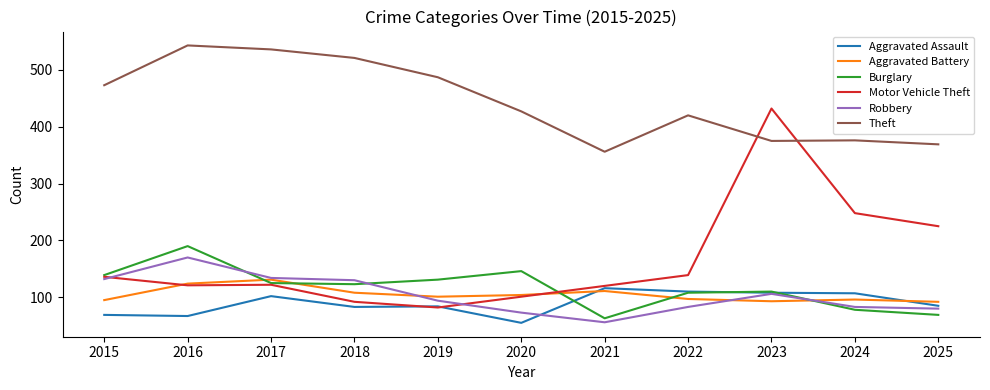

What is the maximum value for Aggravated Battery?

131